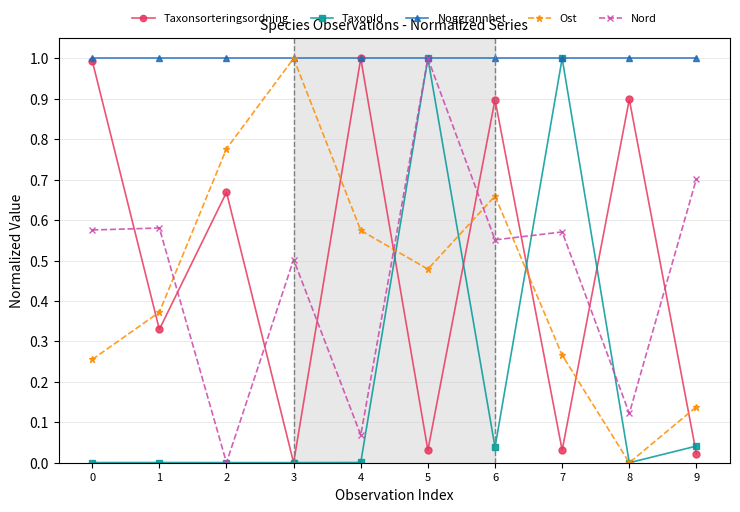

Does the chart have visible grid lines?

Yes